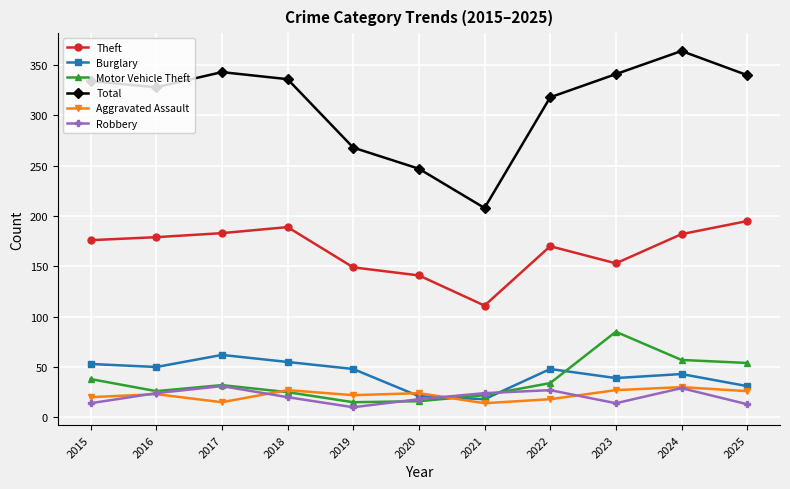

Which series changed the most between 2021 and 2023?

Total